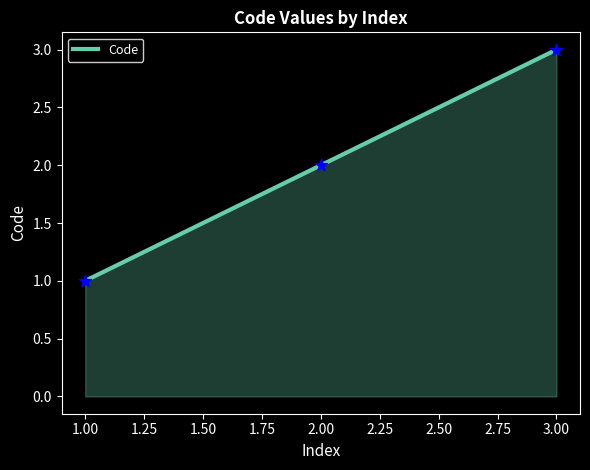

Which has a higher value, 2.00 or 1.00?

2.00